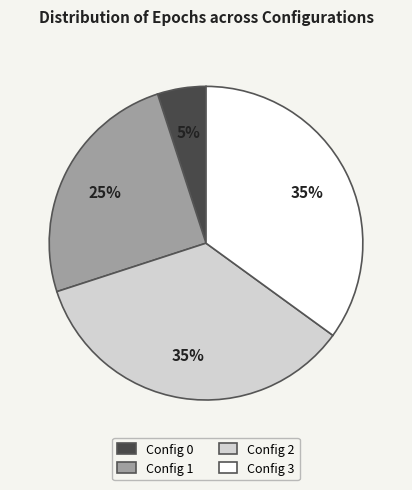

To the nearest percent, what is the average slice percentage?

25%